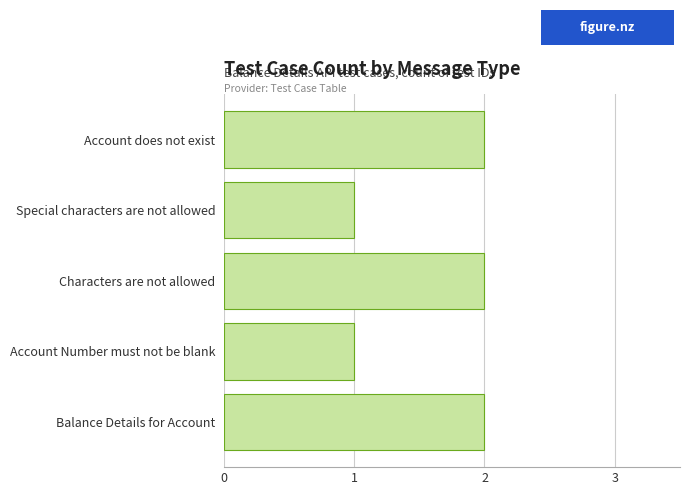

Count the number of data series in this chart.

1